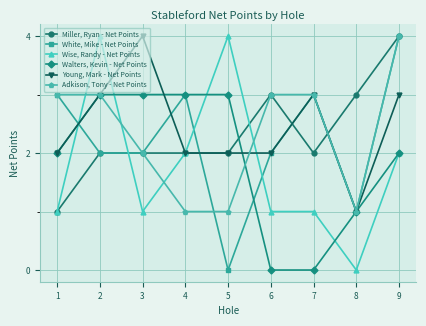

How many distinct data groups are displayed?

6